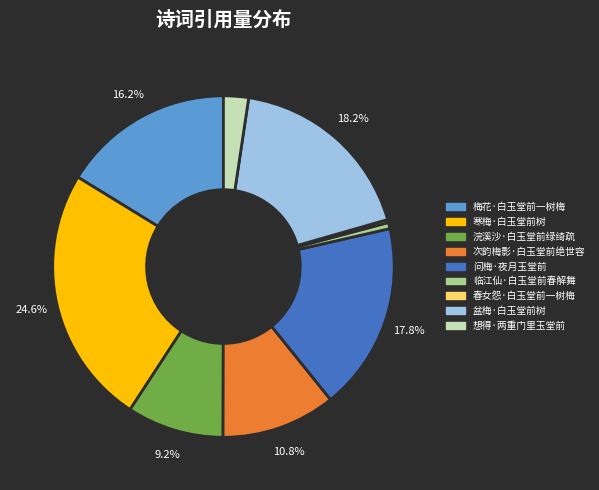

Which has a higher value, 临江仙·白玉堂前春解舞 or 梅花·白玉堂前一树梅?

梅花·白玉堂前一树梅